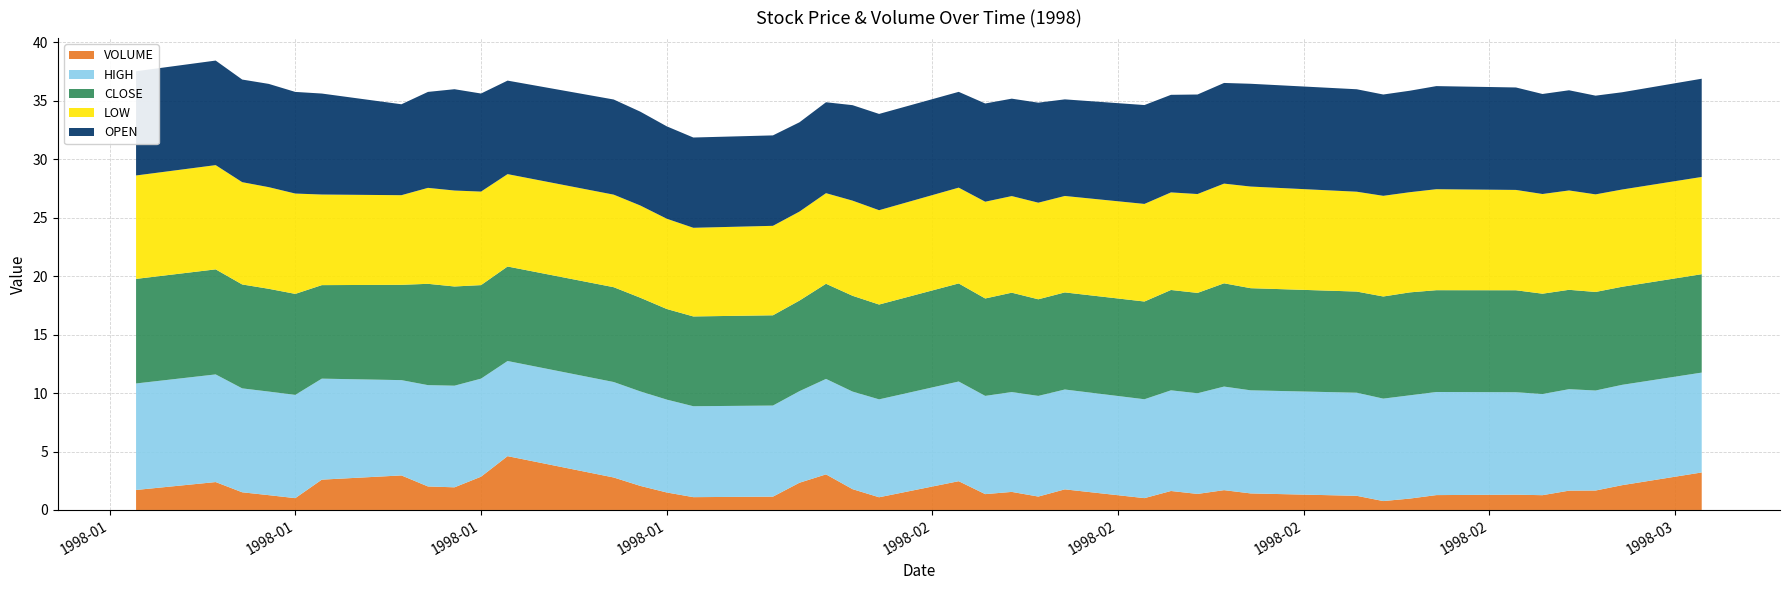

Reading left to right, list all the values displayed in this chart.

OPEN: 8.9	8.9	8.8	8.8	8.7	8.6	7.8	8.2	8.7	8.4	8.0	8.1	8.0	7.9	7.7	7.7	7.6	7.8	8.2	8.2	8.2	8.4	8.3	8.6	8.3	8.5	8.3	8.5	8.6	8.8	8.8	8.7	8.7	8.8	8.8	8.6	8.6	8.4	8.3	8.4
HIGH: 9.1	9.2	8.9	8.9	8.8	8.6	8.2	8.7	8.7	8.4	8.1	8.2	8.1	7.9	7.8	7.8	7.8	8.2	8.3	8.4	8.5	8.4	8.5	8.6	8.5	8.5	8.6	8.6	8.9	8.8	8.8	8.8	8.8	8.8	8.8	8.7	8.7	8.6	8.6	8.5
CLOSE: 8.9	9.0	8.9	8.8	8.6	8.0	8.2	8.7	8.5	8.0	8.1	8.1	8.0	7.8	7.7	7.7	7.8	8.1	8.2	8.1	8.4	8.3	8.5	8.3	8.3	8.4	8.6	8.6	8.8	8.7	8.7	8.7	8.8	8.7	8.7	8.6	8.5	8.4	8.4	8.4
LOW: 8.8	8.9	8.8	8.7	8.6	7.8	7.7	8.2	8.2	8.0	7.9	7.9	7.9	7.7	7.6	7.7	7.6	7.8	8.1	8.1	8.2	8.3	8.3	8.3	8.2	8.3	8.3	8.5	8.5	8.7	8.5	8.6	8.6	8.6	8.6	8.5	8.5	8.3	8.3	8.3
VOLUME: 2741850.0	3826800.0	2425050.0	2030850.0	1621800.0	4158450.0	4735350.0	3224700.0	3105000.0	4561200.0	7377750.0	4453200.0	3302100.0	2398050.0	1757700.0	1827000.0	3734100.0	4878900.0	2854350.0	1742400.0	3945150.0	2173050.0	2477700.0	1838250.0	2826000.0	1623600.0	2602800.0	2200950.0	2716650.0	2270700.0	1940850.0	1220850.0	1561950.0	2039850.0	2097000.0	2027250.0	2648250.0	2665800.0	3398850.0	5143950.0